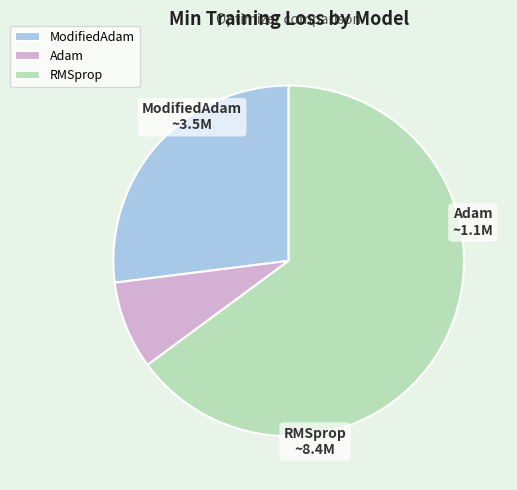

Do Adam and ModifiedAdam together represent more than half of the pie?

No